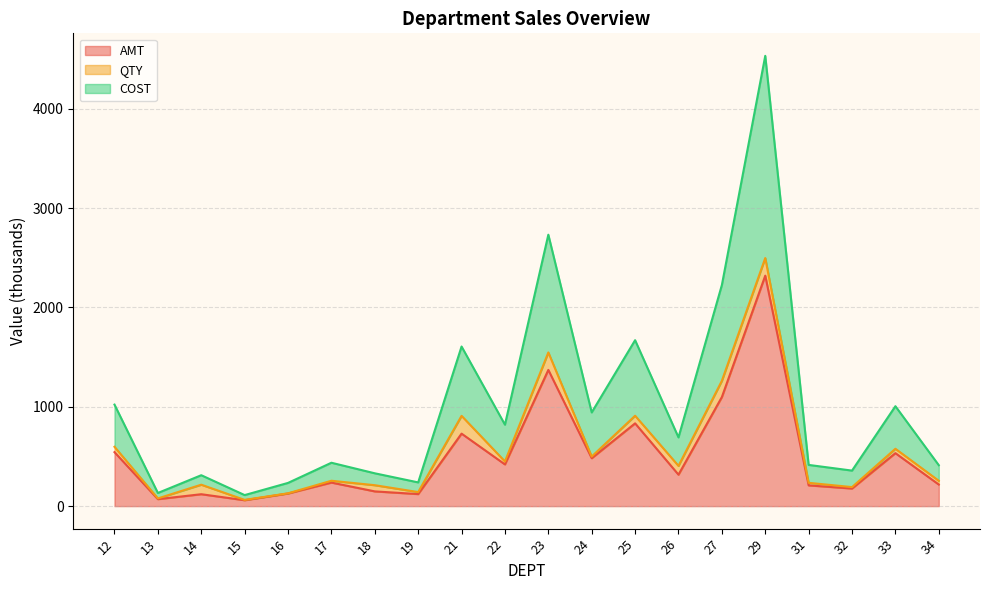

What is the highest value of the COST series?

4532.7